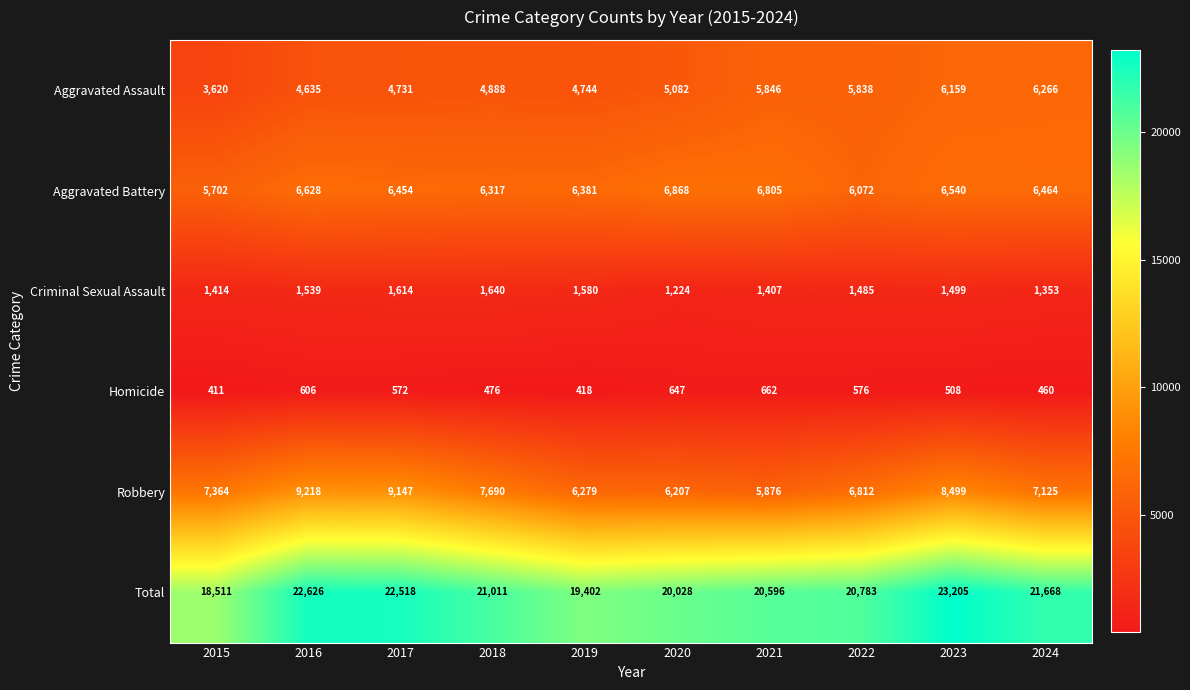

What is the spread (max minus min) of values at 2019?

18984